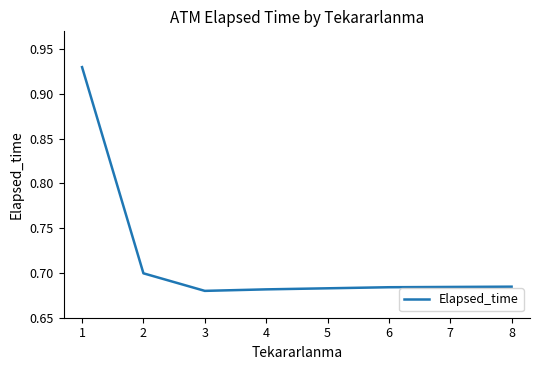

Count the values in the range 0 to 1.

6